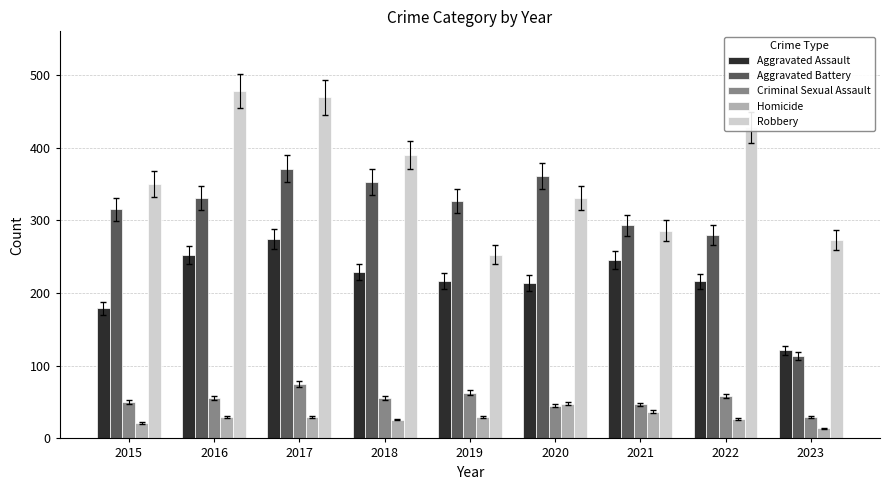

What is the sum of the Homicide values at 2021 and 2017?

66